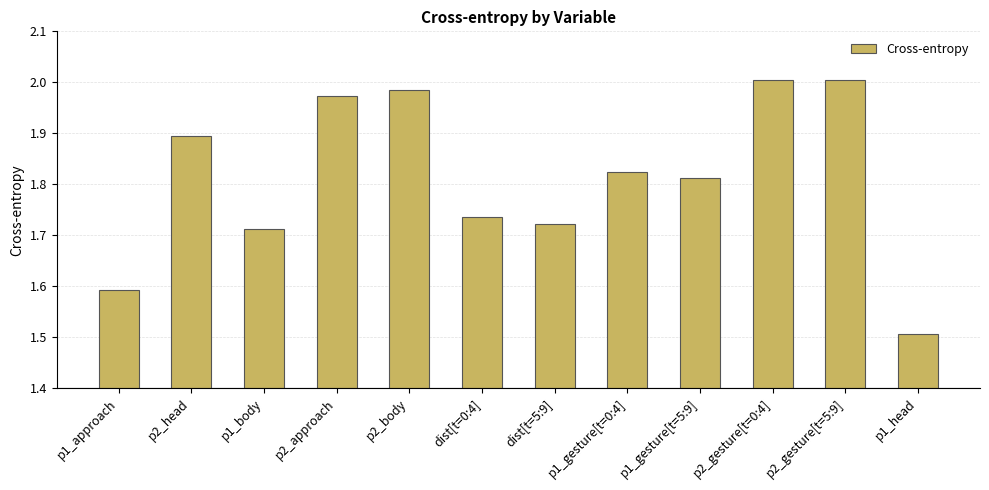

Does the chart contain stacked bars?

No